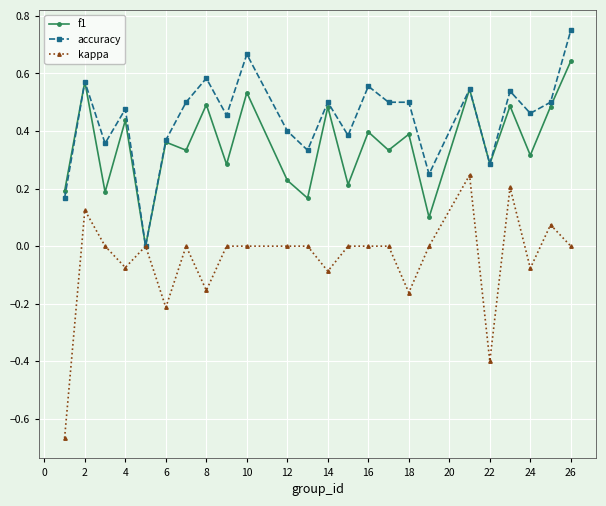

True or false: f1 has more than 1 points higher than both neighbors.

True